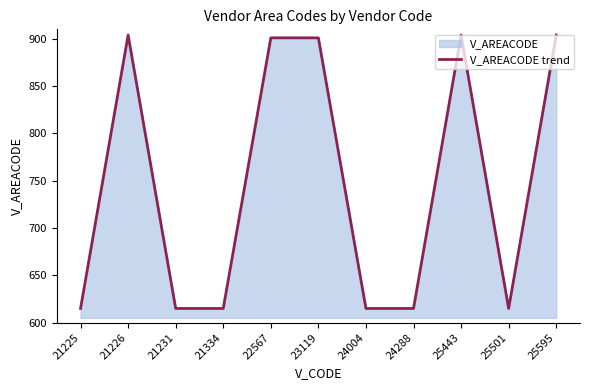

Rank the categories by value from lowest to highest.

21225, 21231, 21334, 24004, 24288, 25501, 22567, 23119, 21226, 25443, 25595